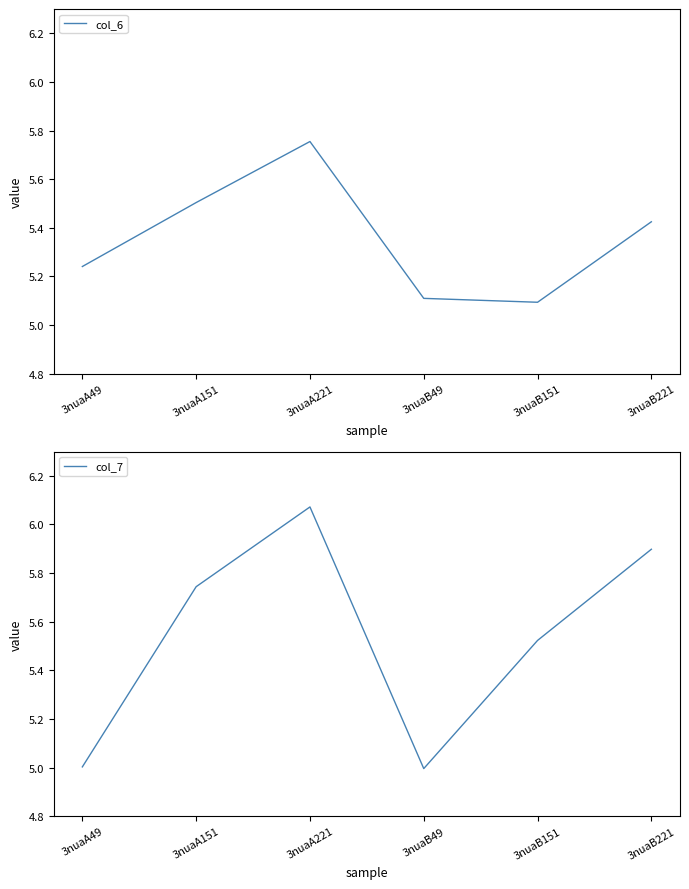

What is the sum of all col_7 values?

33.2